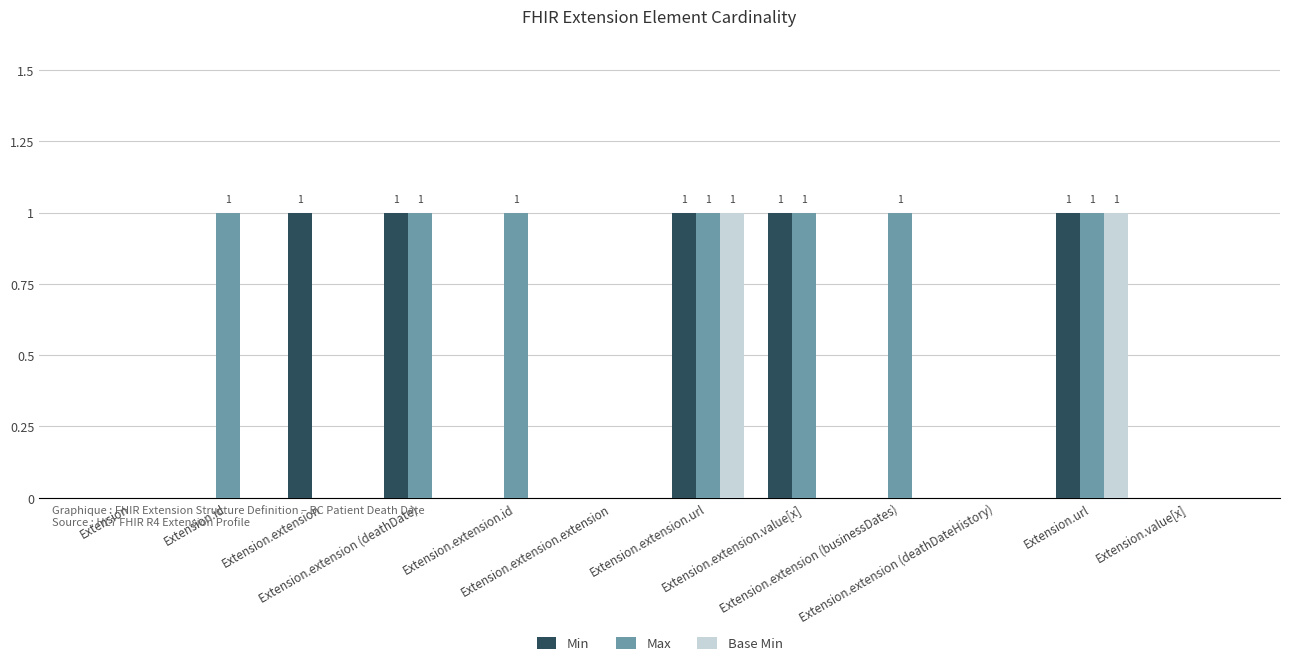

Which series has the largest total across all categories?

Max